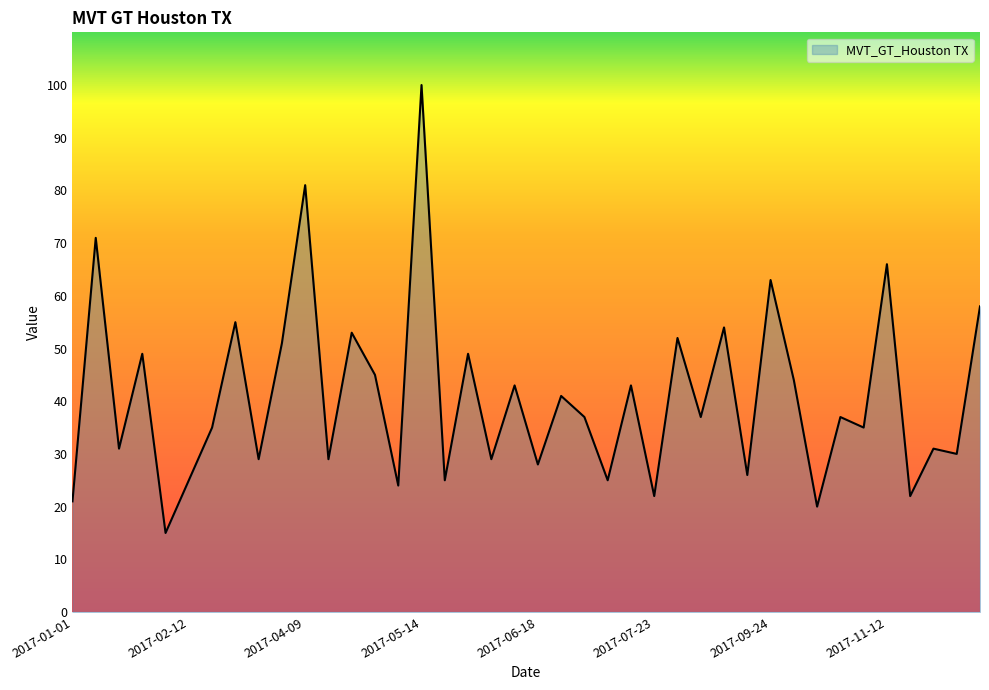

What is the greatest value displayed?

100